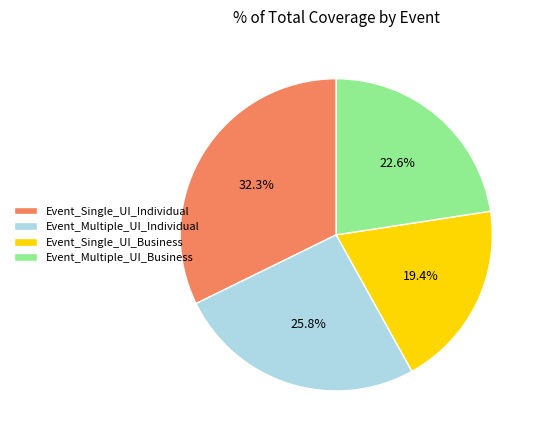

To the nearest percent, what percentage of the pie is Event_Multiple_UI_Individual?

26%